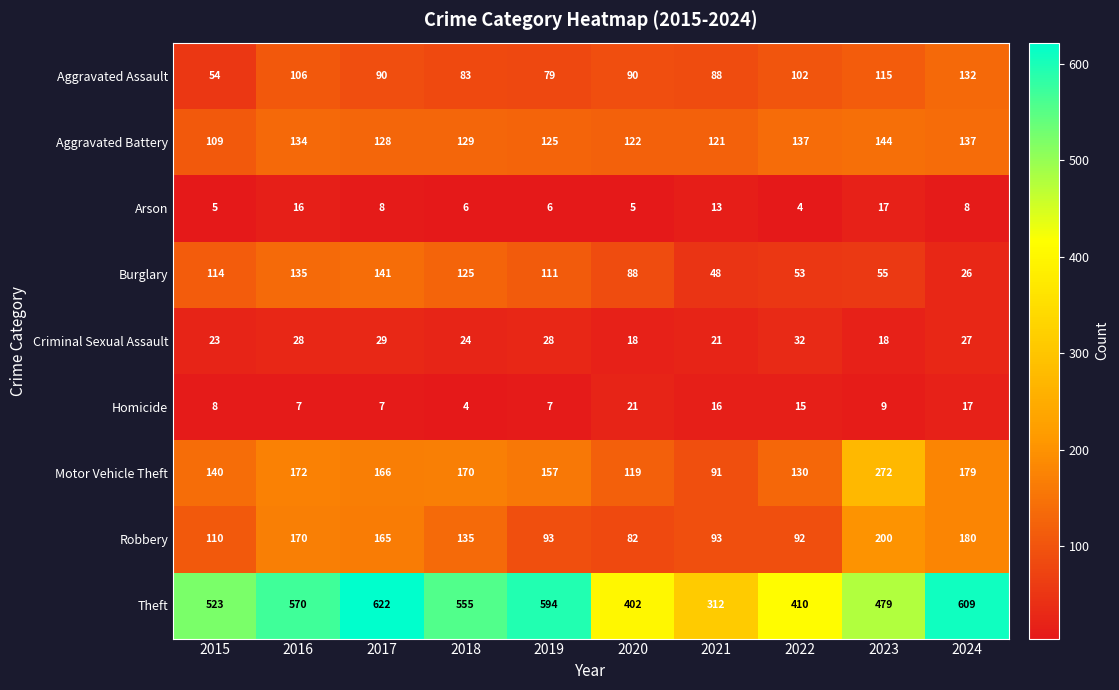

What is the spread (max minus min) of values at 2019?

588